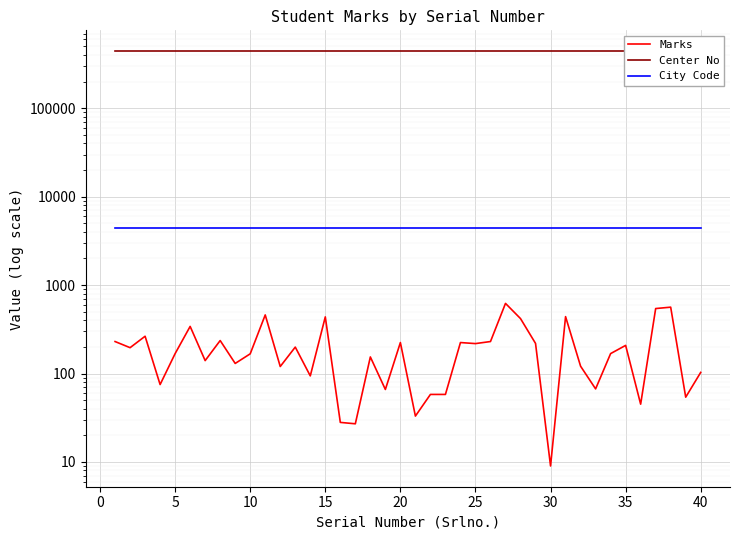

Reading left to right, transcribe all the data shown in this chart.

Marks: 230	196	264	75	168	341	140	236	130	167	460	120	199	94	437	28	27	154	66	224	33	58	58	224	218	230	621	418	219	9	440	121	67	168	208	45	543	563	54	103
Center No: 443501	443501	443501	443501	443501	443501	443501	443501	443501	443501	443501	443501	443501	443501	443501	443501	443501	443501	443501	443501	443501	443501	443501	443501	443501	443501	443501	443501	443501	443501	443501	443501	443501	443501	443501	443501	443501	443501	443501	443501
City Code: 4435	4435	4435	4435	4435	4435	4435	4435	4435	4435	4435	4435	4435	4435	4435	4435	4435	4435	4435	4435	4435	4435	4435	4435	4435	4435	4435	4435	4435	4435	4435	4435	4435	4435	4435	4435	4435	4435	4435	4435